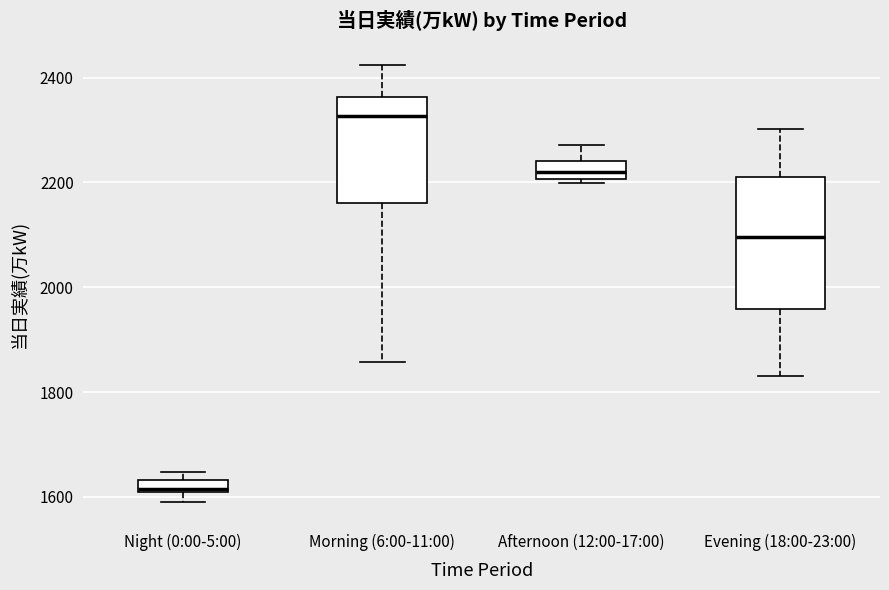

Comparing the boxes themselves (not the whiskers), which one is the tallest?

Evening (18:00-23:00)